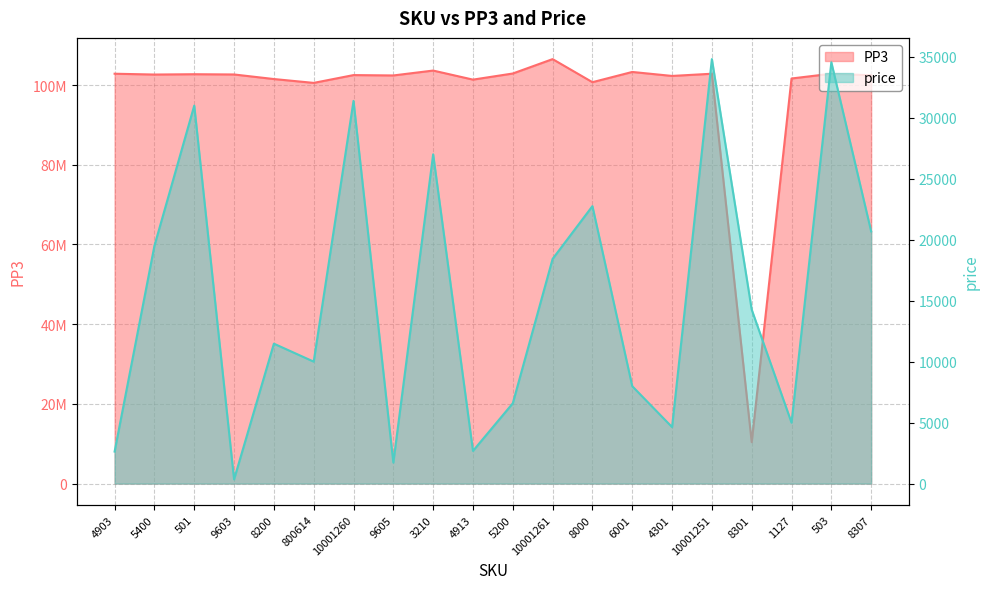

What is the difference between the highest and lowest values at 3210?

103617775